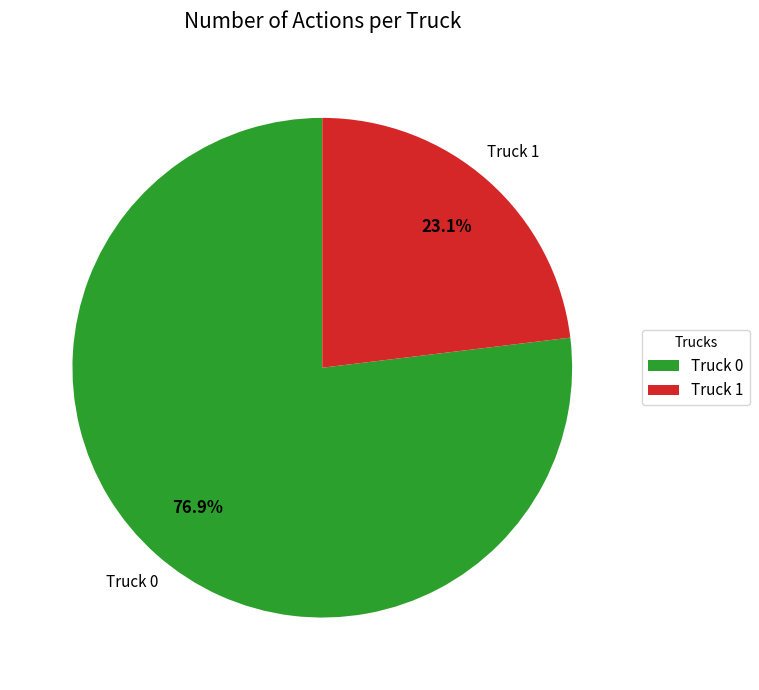

Which category accounts for the majority?

Truck 0